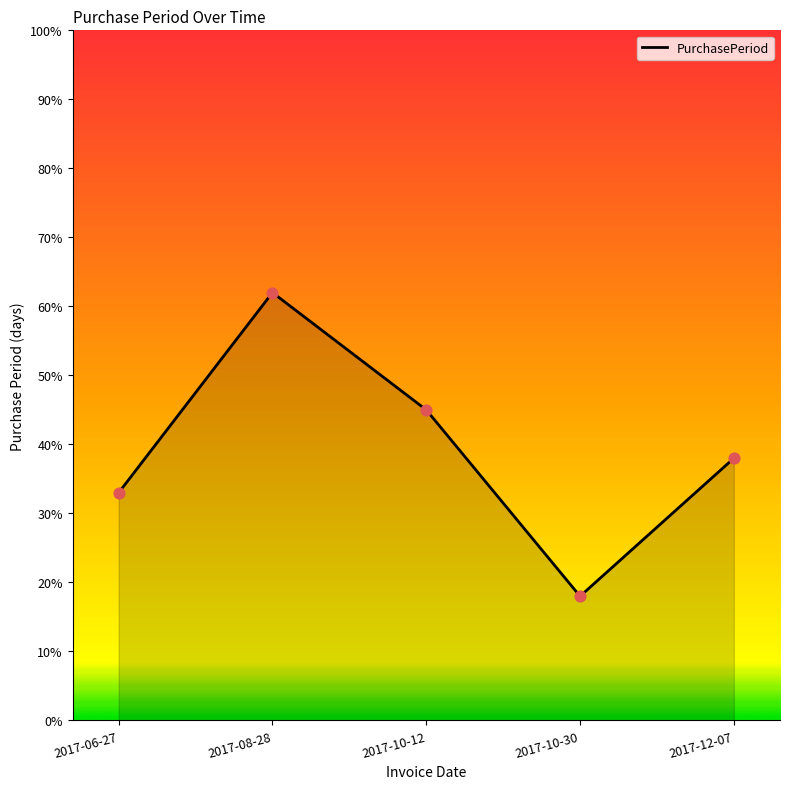

What is the change in value from 2017-06-27 to 2017-12-07?

+5